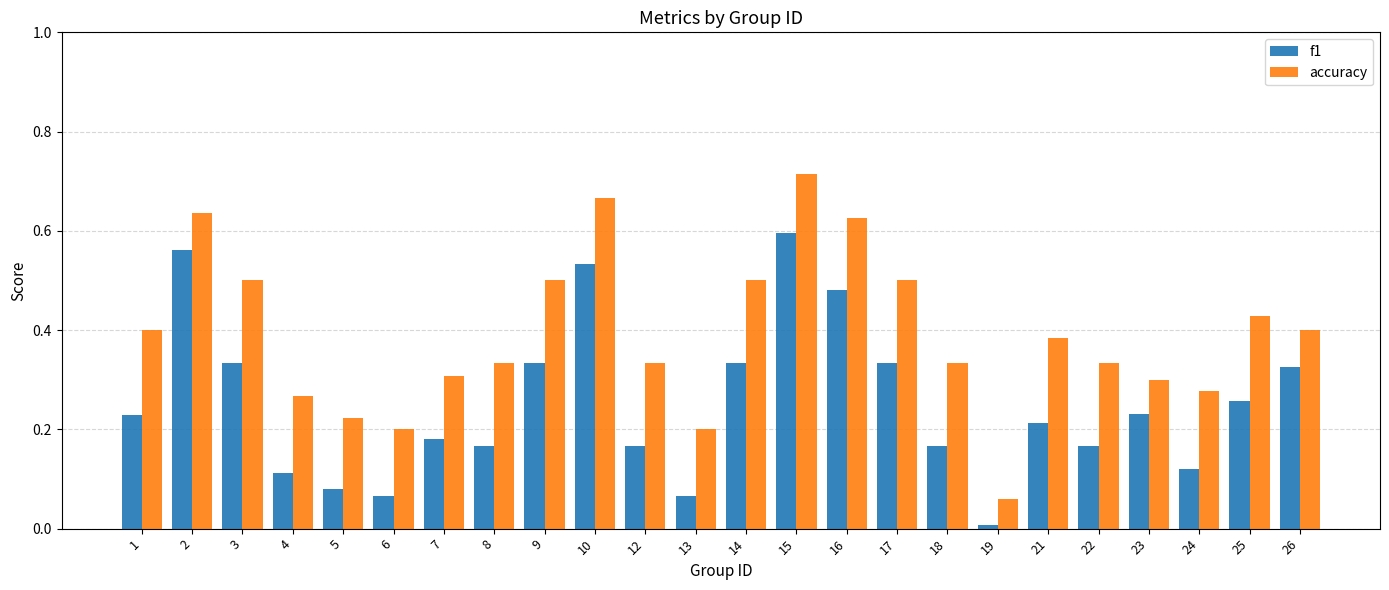

What is the sum of the accuracy values at 2 and 8?

1.0